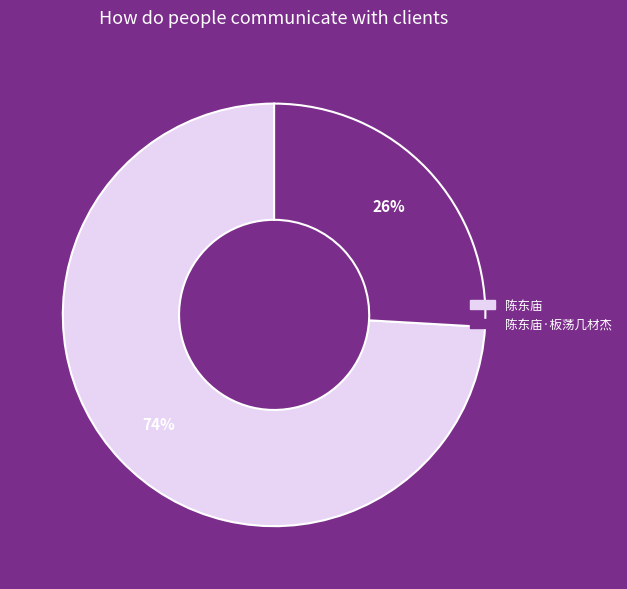

To the nearest percent, what is the average slice percentage?

50%